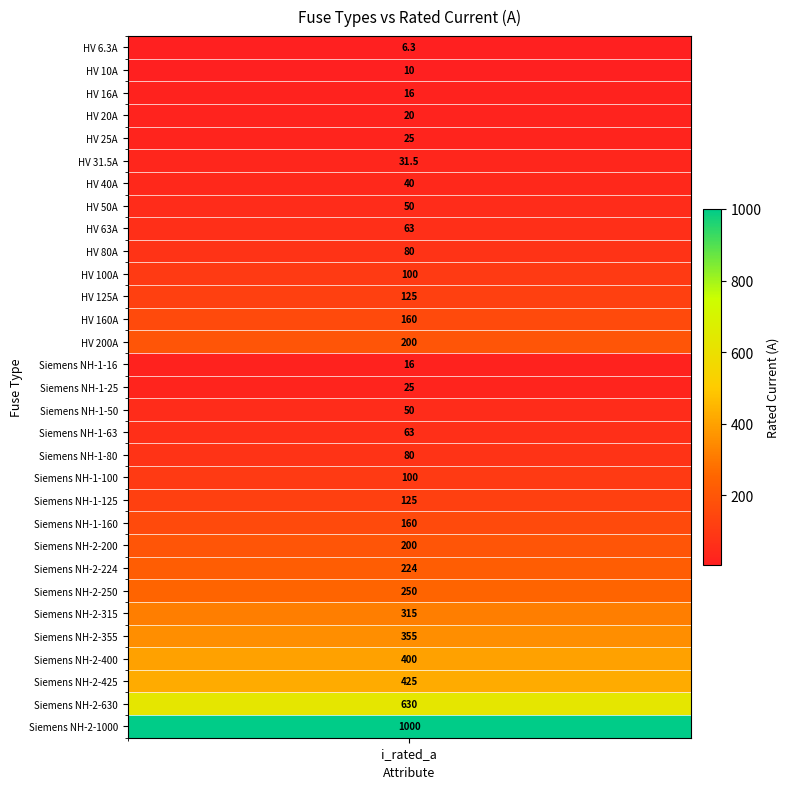

Reading left to right, transcribe all the data shown in this chart.

i_rated_a=6.3	1=10.0	2=16.0	3=20.0	4=25.0	5=31.5	6=40.0	7=50.0	8=63.0	9=80.0	10=100.0	11=125.0	12=160.0	13=200.0	14=16.0	15=25.0	16=50.0	17=63.0	18=80.0	19=100.0	20=125.0	21=160.0	22=200.0	23=224.0	24=250.0	25=315.0	26=355.0	27=400.0	28=425.0	29=630.0	30=1000.0